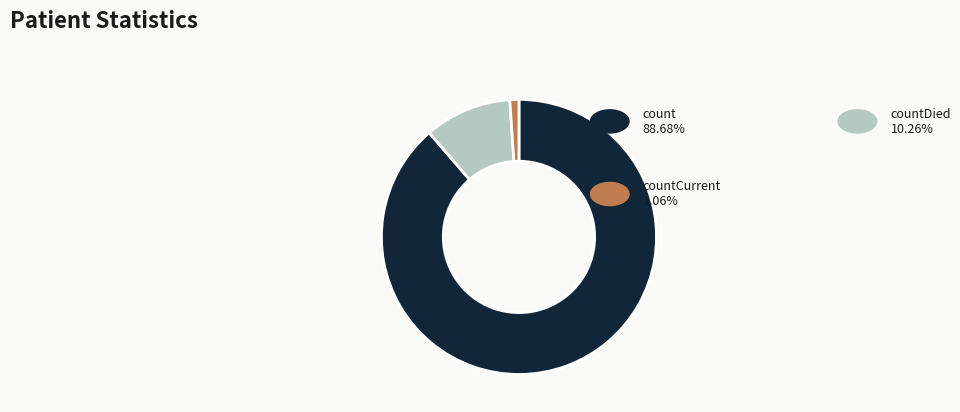

Which slice is the smallest?

countCurrent